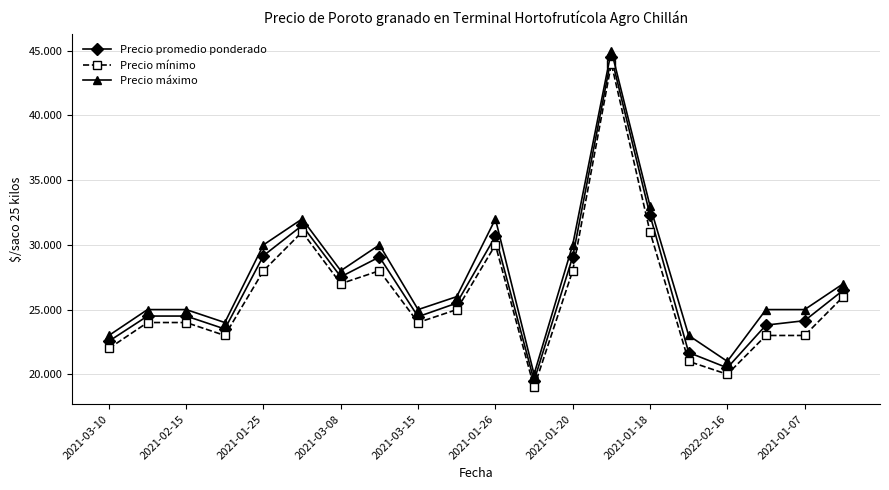

Is this an area chart (filled region under the line)?

No